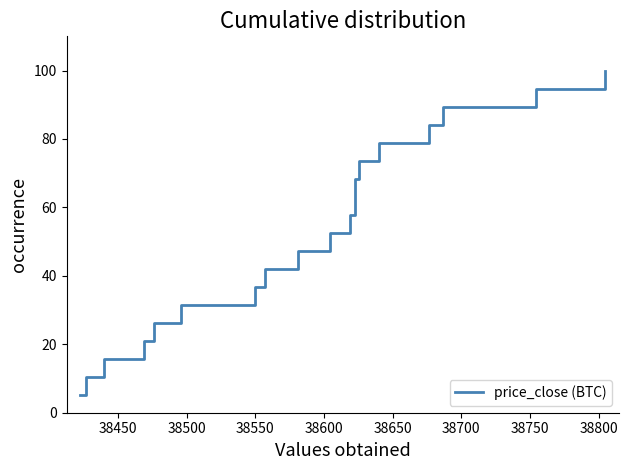

What is the average value?

52.6